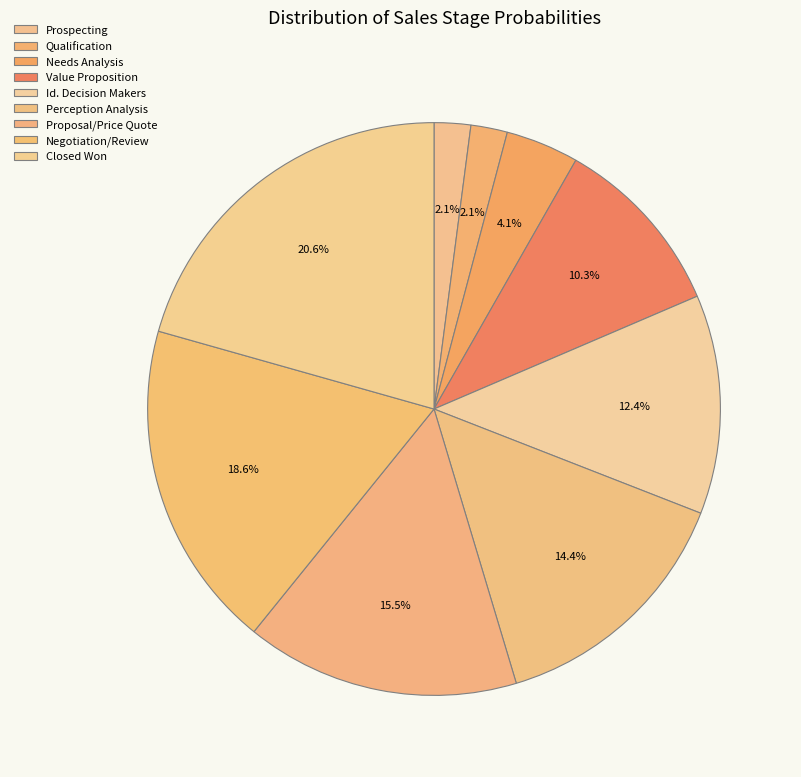

To the nearest percent, what is the difference between the Qualification and Perception Analysis slice percentages?

12%